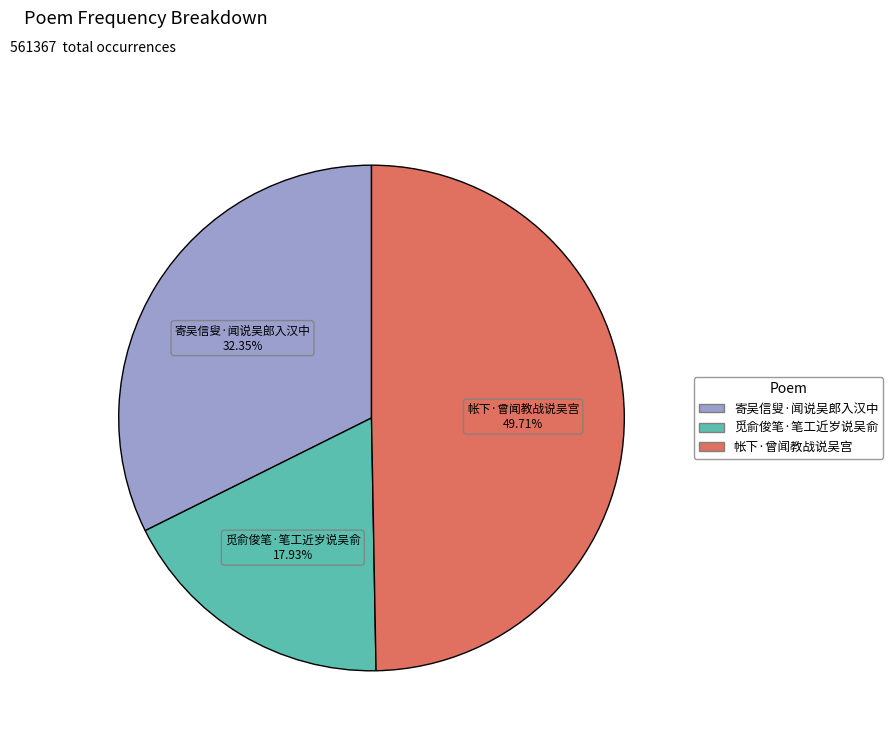

Rank the categories by value from lowest to highest.

觅俞俊笔·笔工近岁说吴俞, 寄吴信叟·闻说吴郎入汉中, 帐下·曾闻教战说吴宫